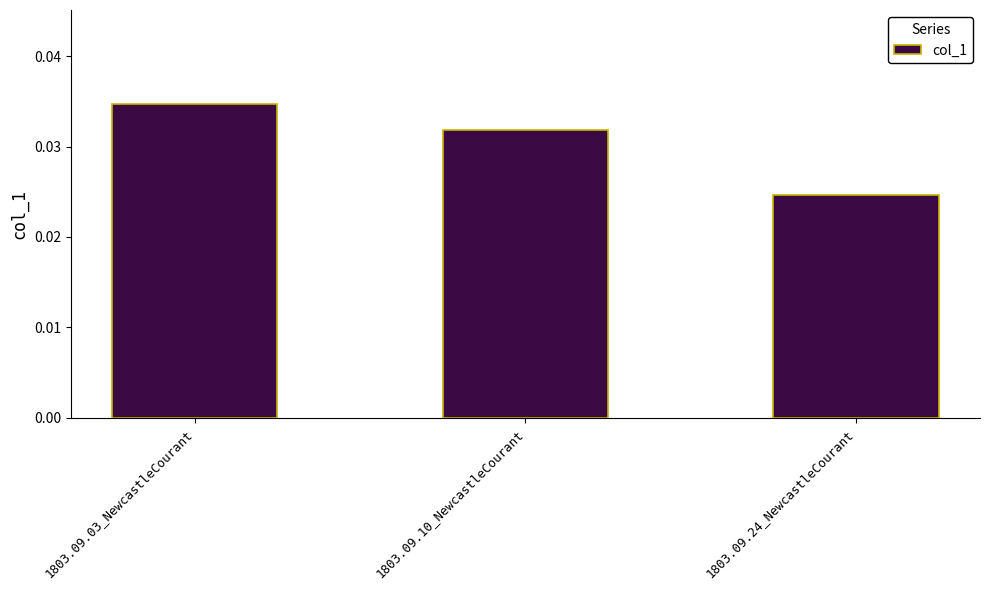

Rank the categories by value from highest to lowest.

1803.09.03_NewcastleCourant, 1803.09.10_NewcastleCourant, 1803.09.24_NewcastleCourant